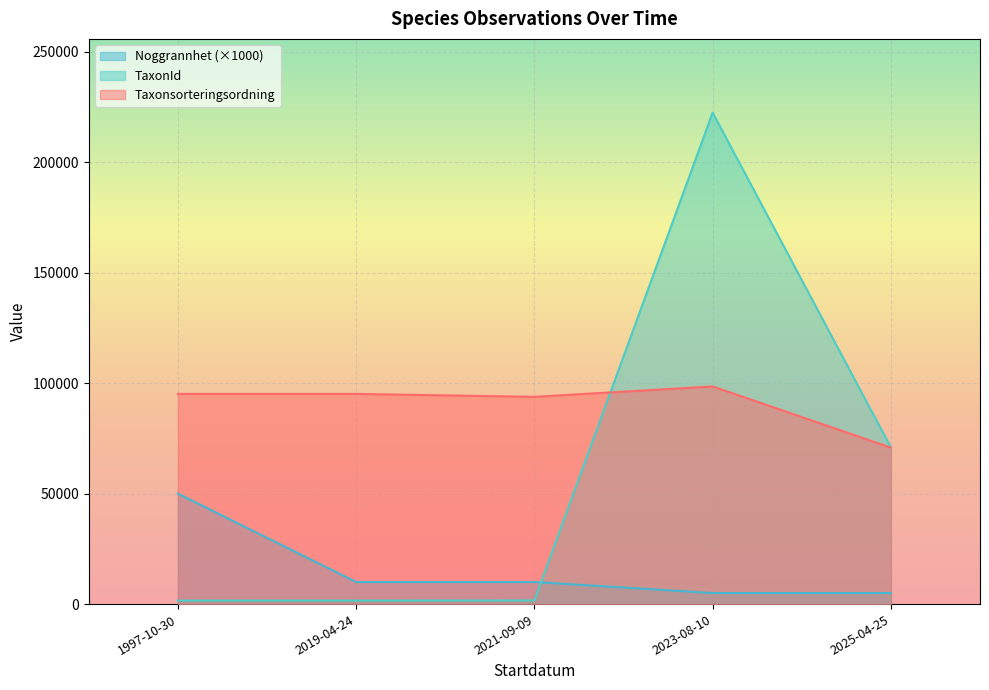

Is it true that TaxonId equals 374767 at 2025-04-25?

False